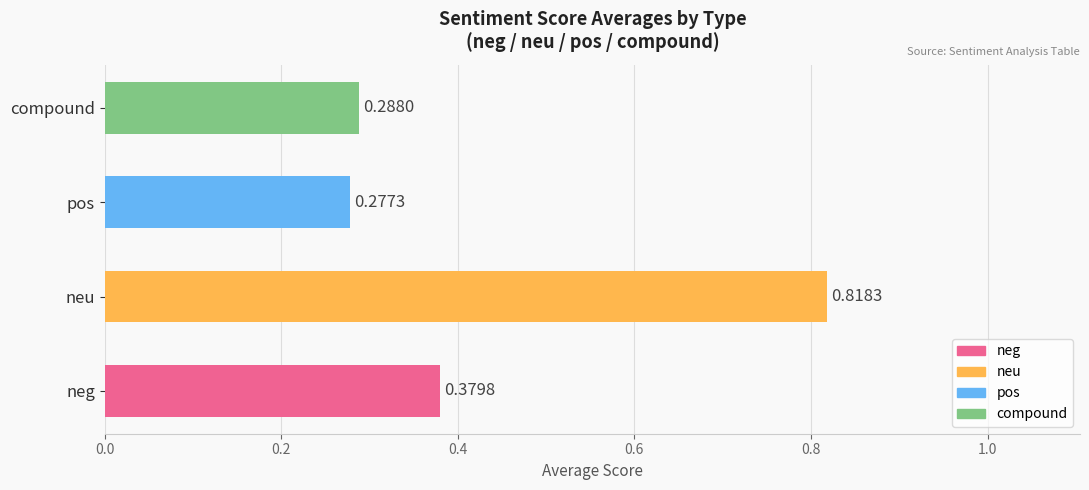

Rank the categories by value from highest to lowest.

neu, neg, compound, pos